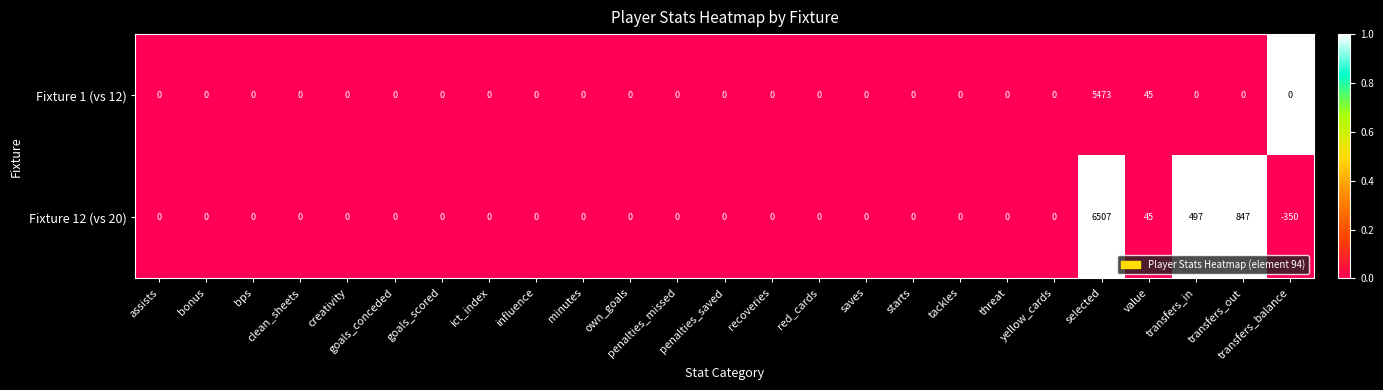

Count the number of data series in this chart.

2